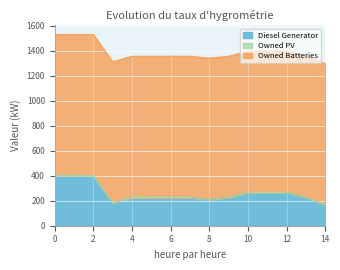

At how many categories does at least one series exceed 477?

15